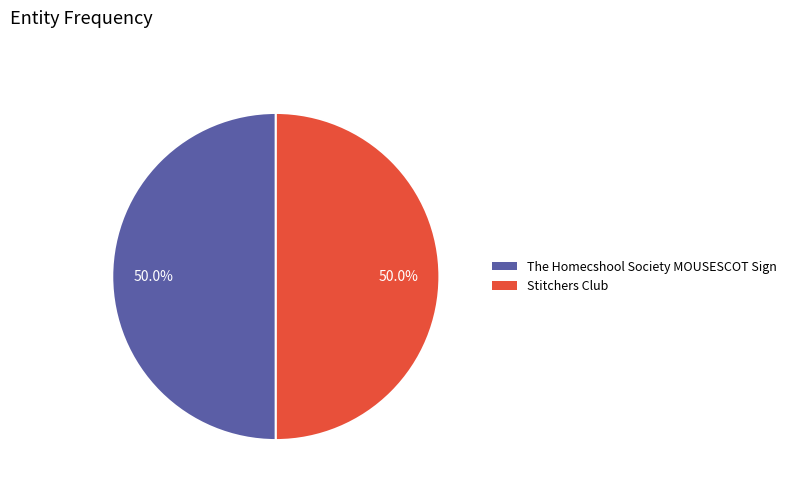

Approximately how many times larger is the value at Stitchers Club compared to The Homecshool Society MOUSESCOT Sign?

1.0